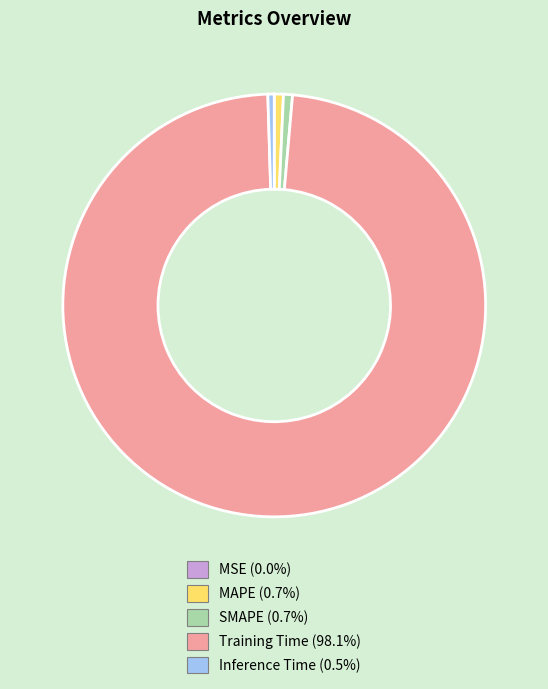

Which slice is the largest?

Training Time